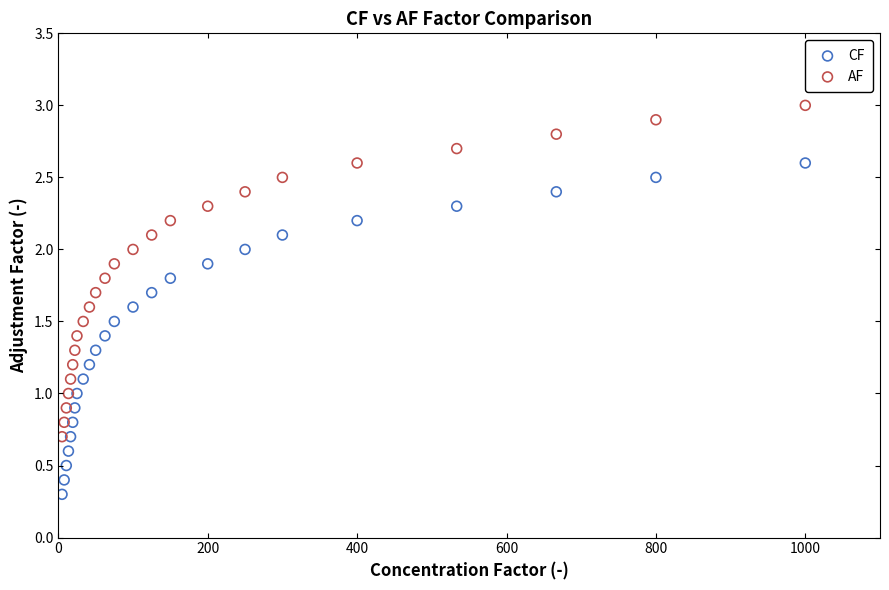

Which series reaches the minimum Y coordinate?

CF